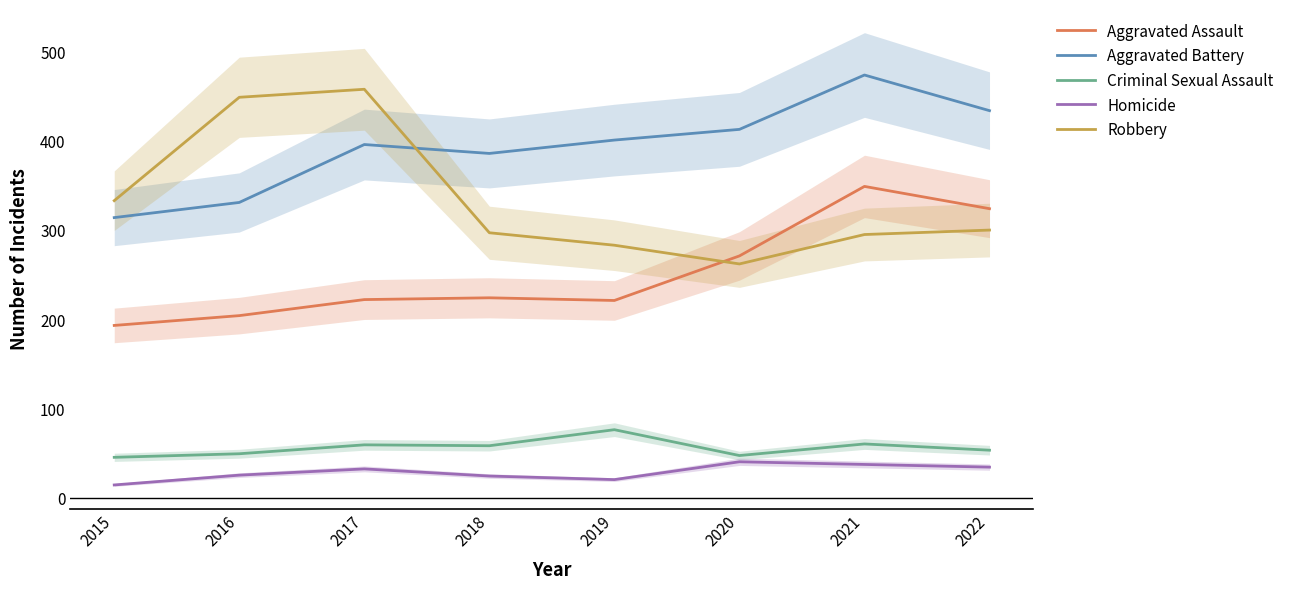

What is the difference between the second highest and minimum values in the Criminal Sexual Assault series?

15